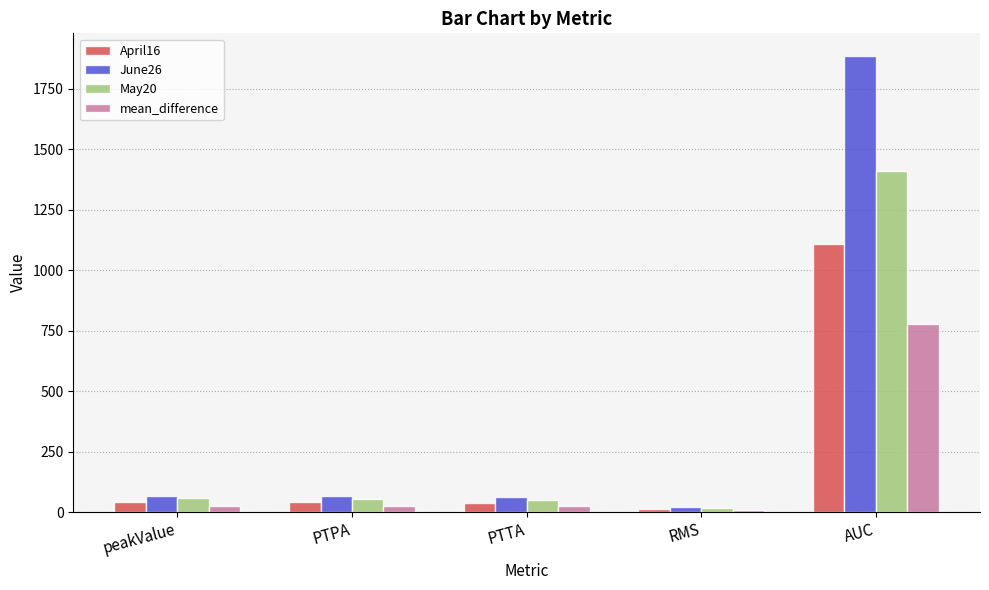

The value of mean_difference at RMS is 8.8. True or false?

True